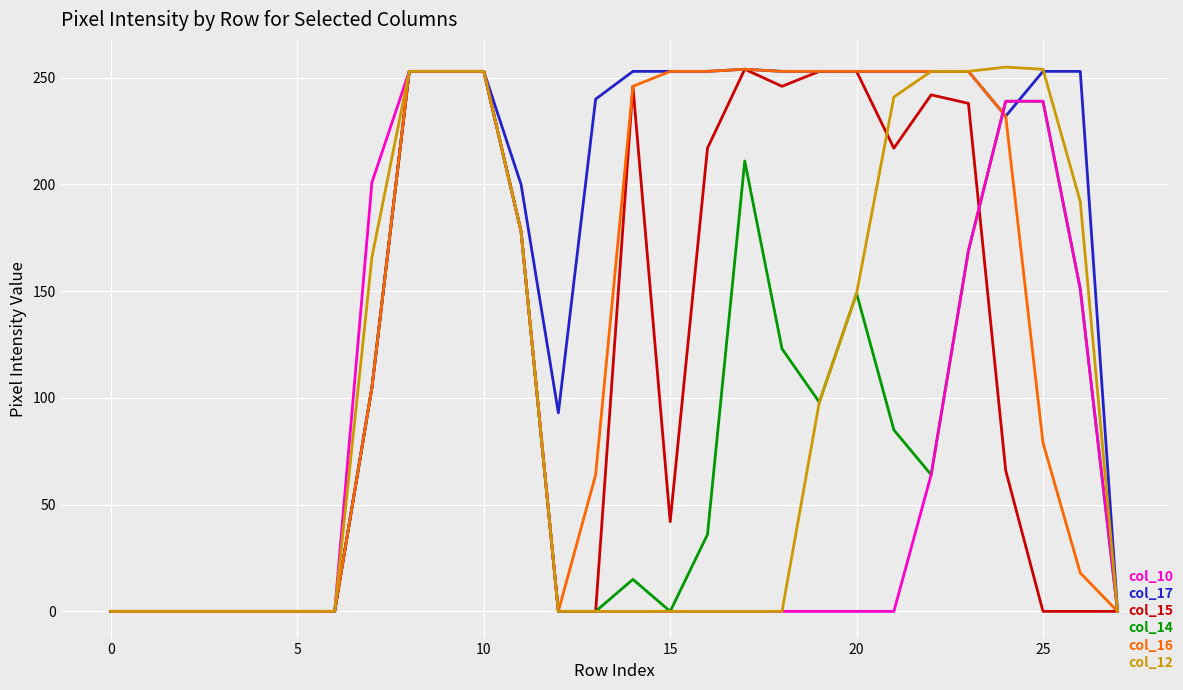

Reading right to left, list all the values displayed in this chart.

col_15: 0	0	0	66	238	242	217	253	253	246	254	217	42	246	0	0	178	253	253	253	105	0	0	0	0	0	0	0
col_14: 0	151	239	239	169	64	85	149	98	123	211	36	0	15	0	0	178	253	253	253	105	0	0	0	0	0	0	0
col_17: 0	253	253	232	253	253	253	253	253	253	254	253	253	253	240	93	200	253	253	253	105	0	0	0	0	0	0	0
col_16: 0	18	79	232	253	253	253	253	253	253	254	253	253	246	64	0	178	253	253	253	105	0	0	0	0	0	0	0
col_10: 0	151	239	239	169	64	0	0	0	0	0	0	0	0	0	0	178	253	253	253	201	0	0	0	0	0	0	0
col_12: 0	192	254	255	253	253	241	149	98	0	0	0	0	0	0	0	178	253	253	253	166	0	0	0	0	0	0	0